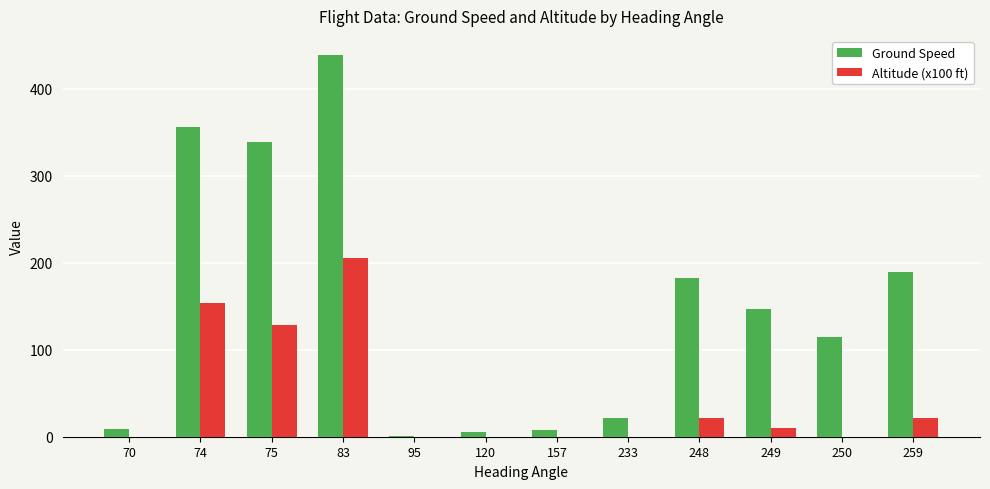

What is the average value of the Altitude (x100 ft) series?

45.0